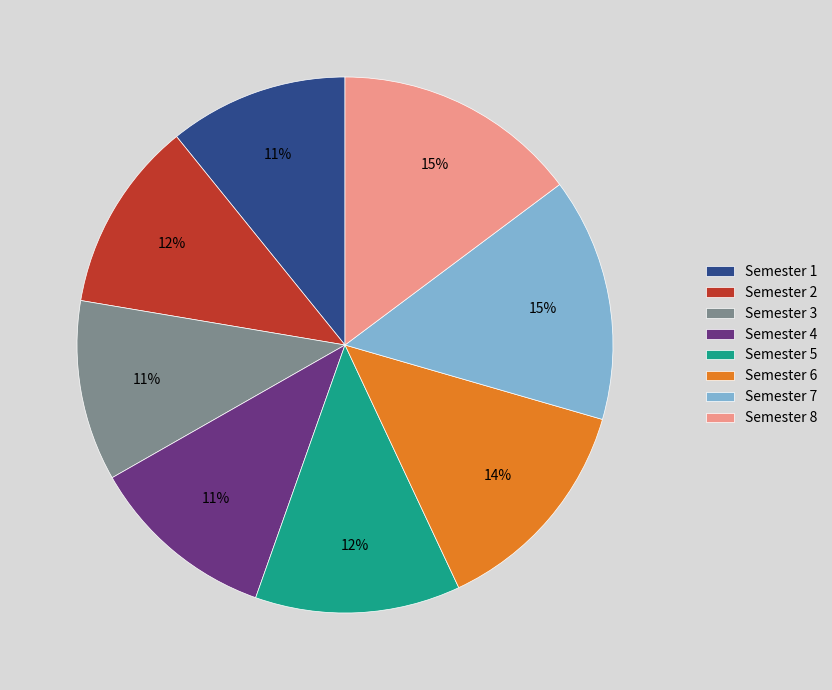

Between Semester 7 and Semester 2, which is larger?

Semester 7